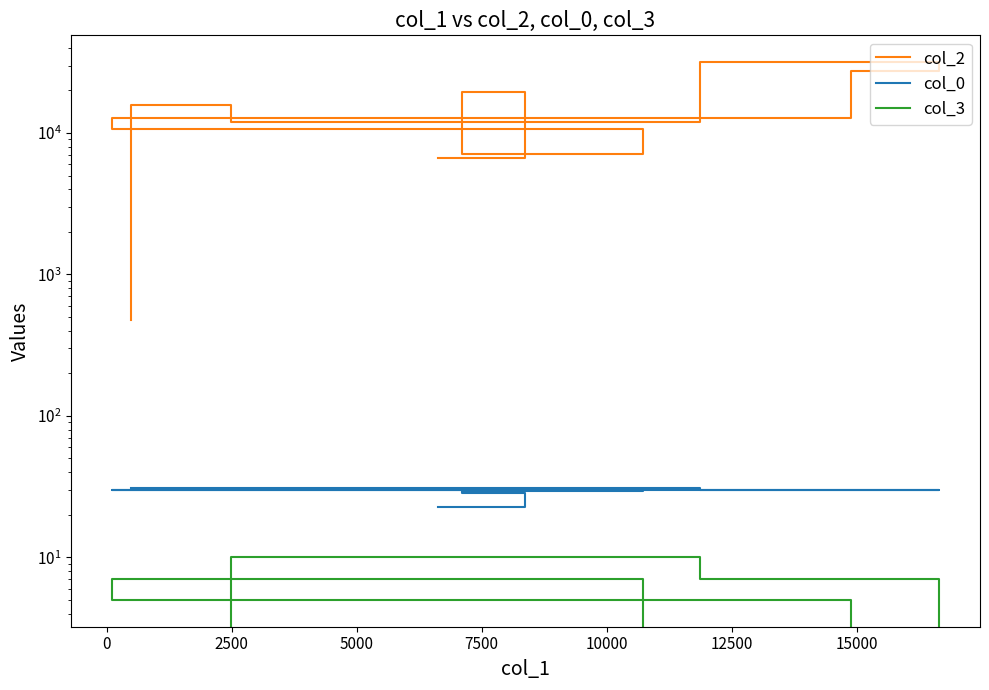

How many values in the col_0 series exceed 29?

8